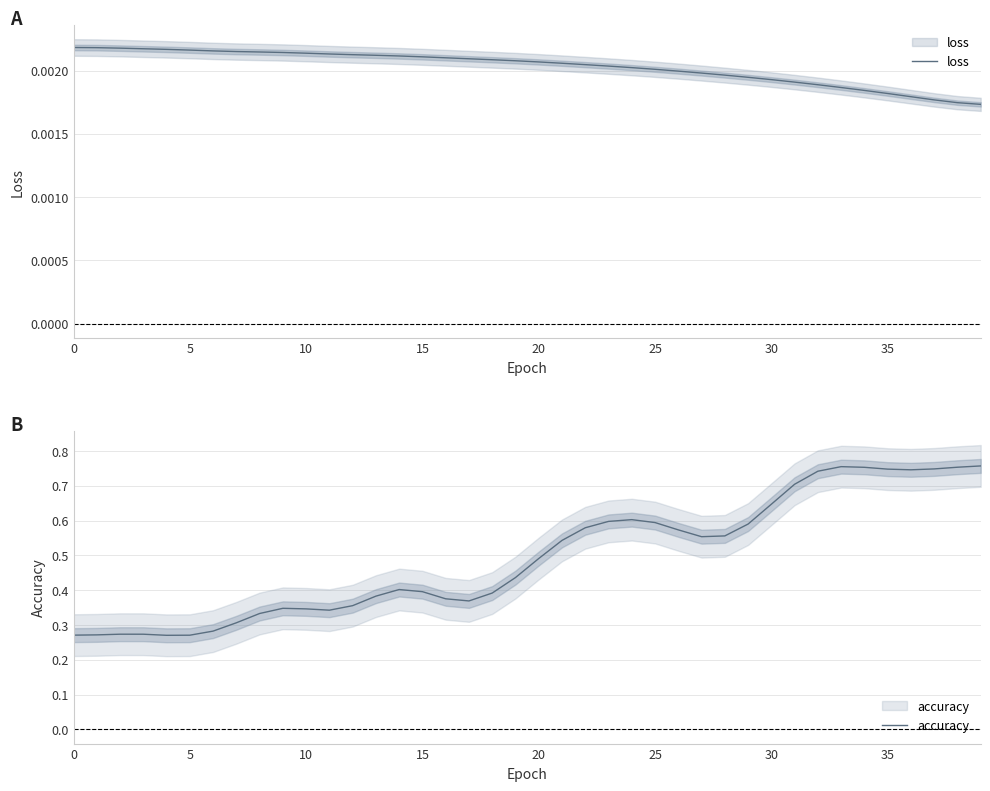

In accuracy, how many points are higher than both neighbors (excluding endpoints)?

5